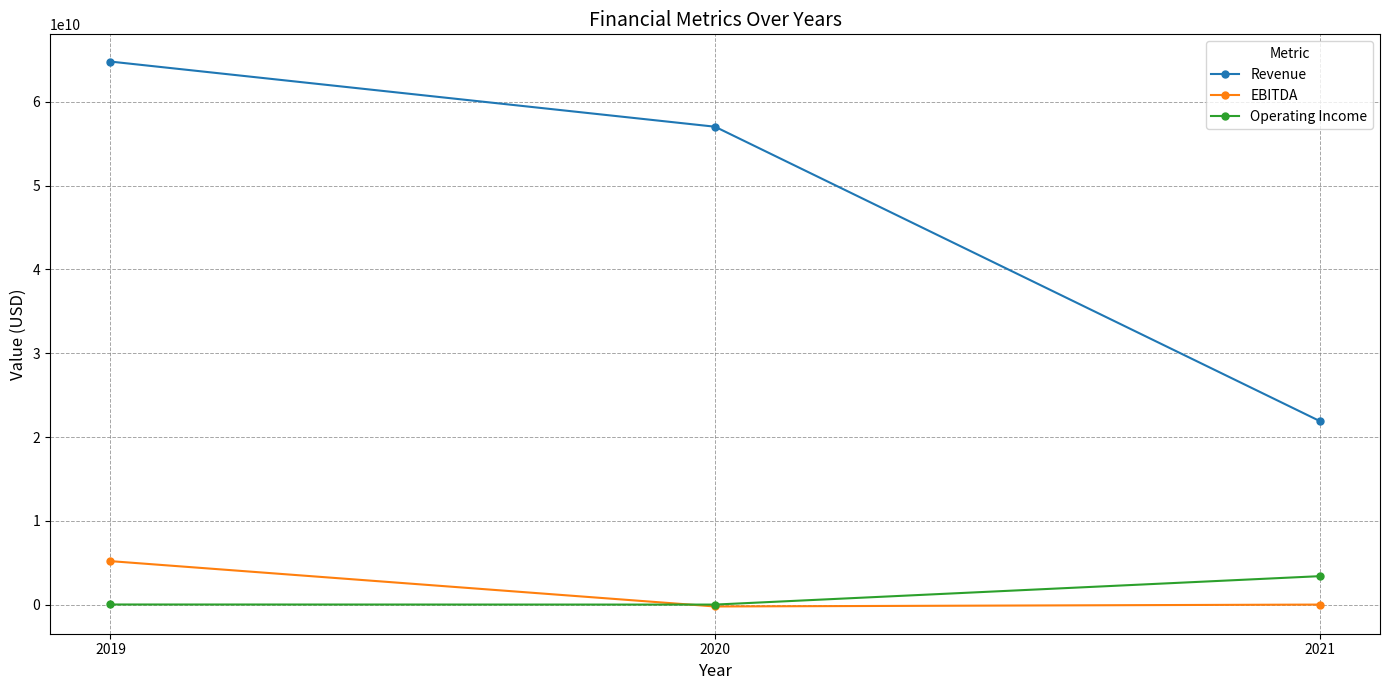

True or false: EBITDA has a value of -227000000 at 2020.

True